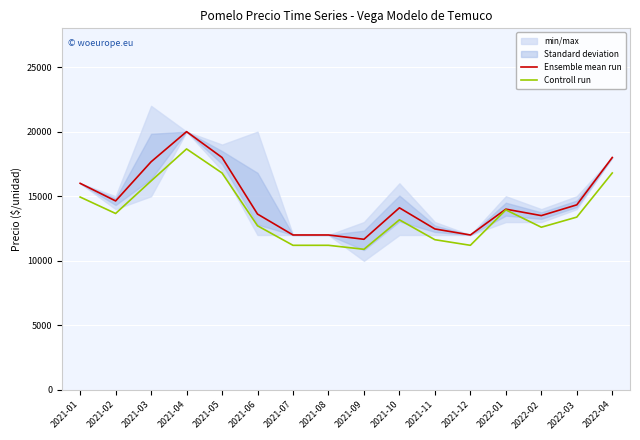

Rank the series by their maximum value, from highest to lowest.

Ensemble mean run, Controll run